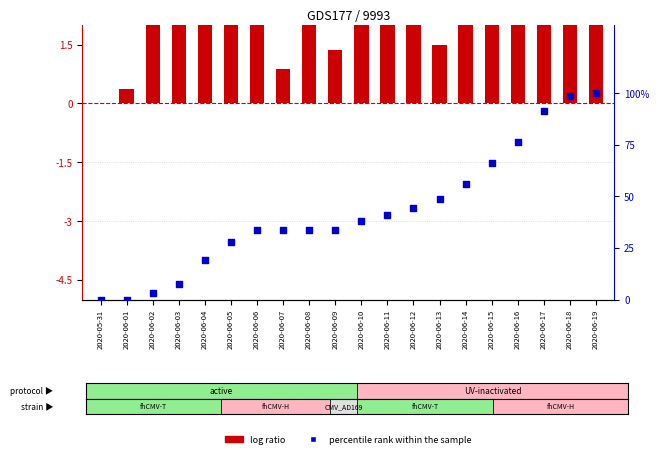

What is the total value across all series at 2020-06-13?

50.0